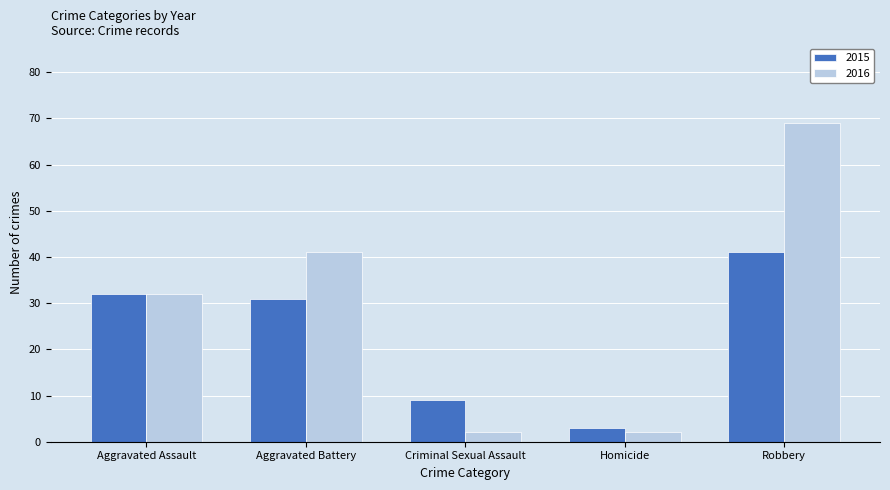

How many bars are there in total?

10